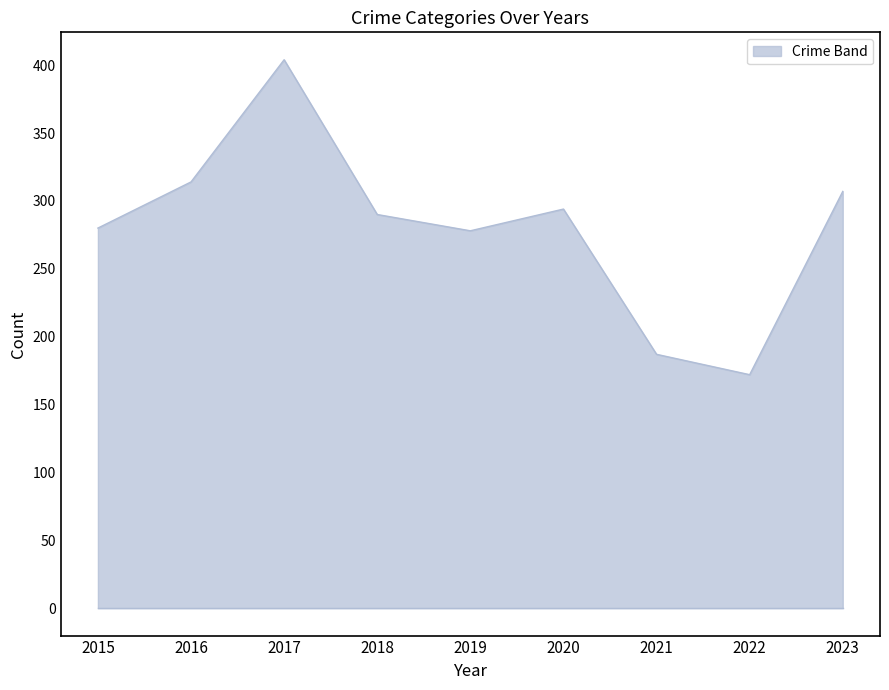

What value does the data have at 2016, to the nearest 50?

300